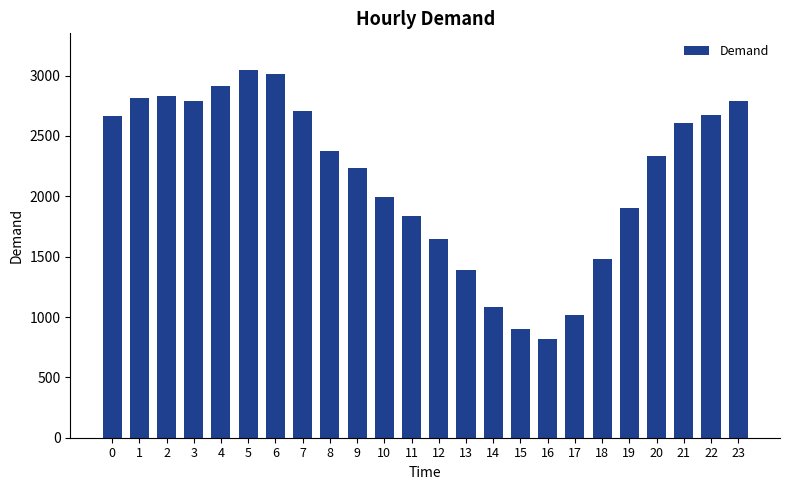

What is the sum of the values at 7 and 3?

5498